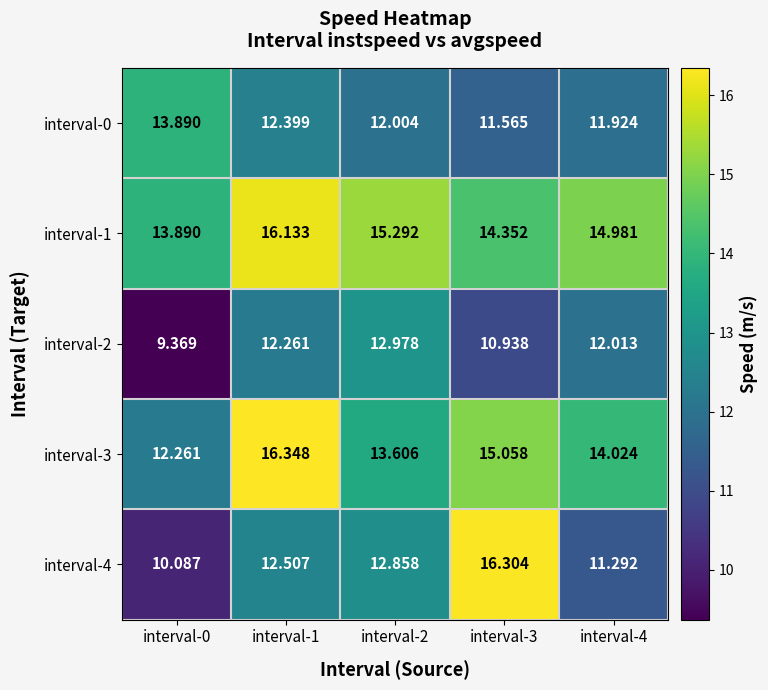

Is the value of interval-3 at interval-2 greater than the value of interval-0 at interval-1?

Yes